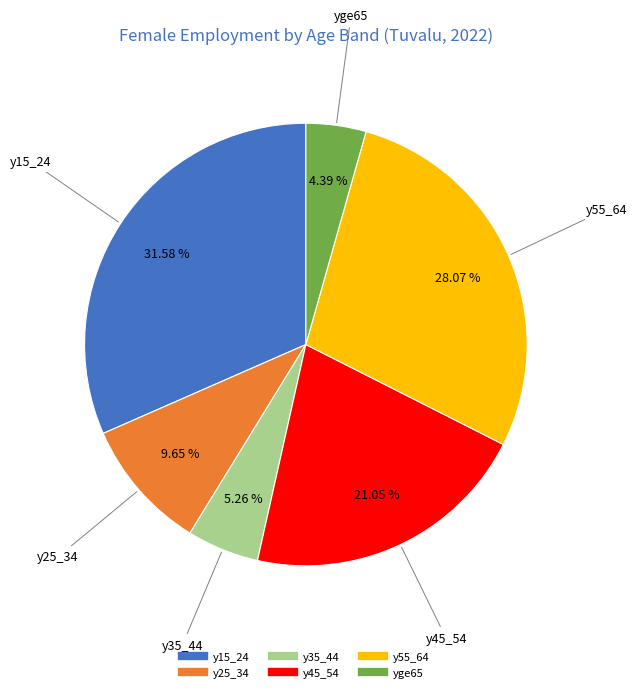

Is the sum of yge65 and y45_54 greater than half?

No